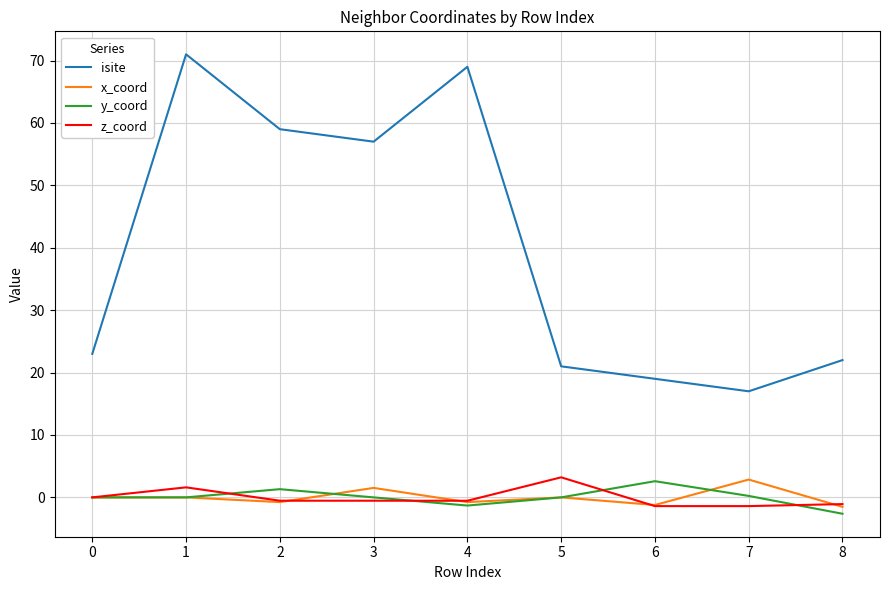

What is the smallest value displayed?

-2.6